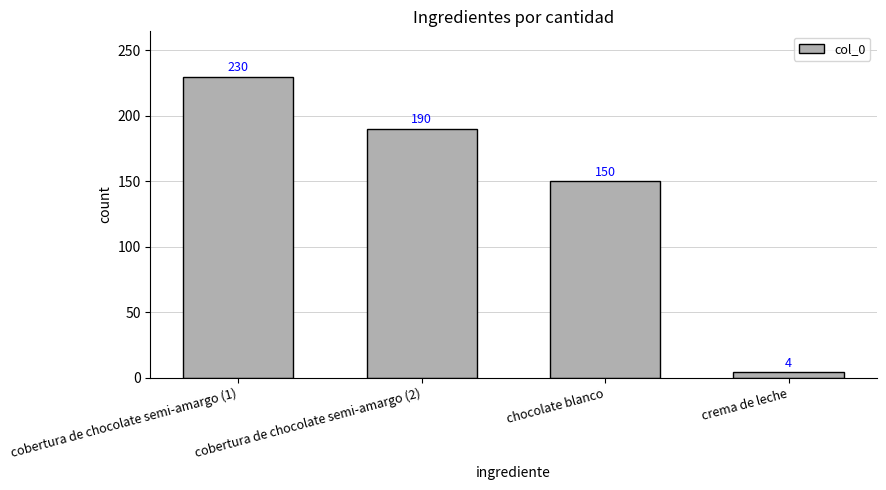

What is the difference between the values at crema de leche and cobertura de chocolate semi-amargo (1)?

226